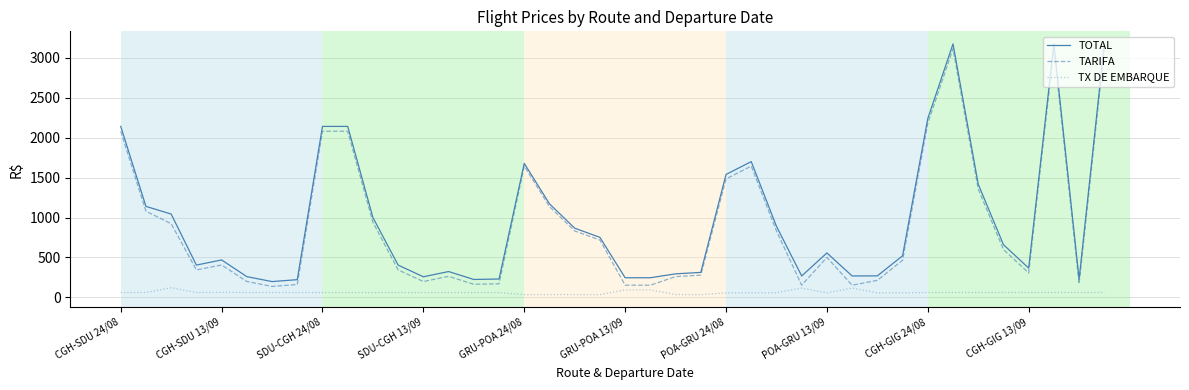

True or false: TX DE EMBARQUE and TOTAL cross at least once.

False